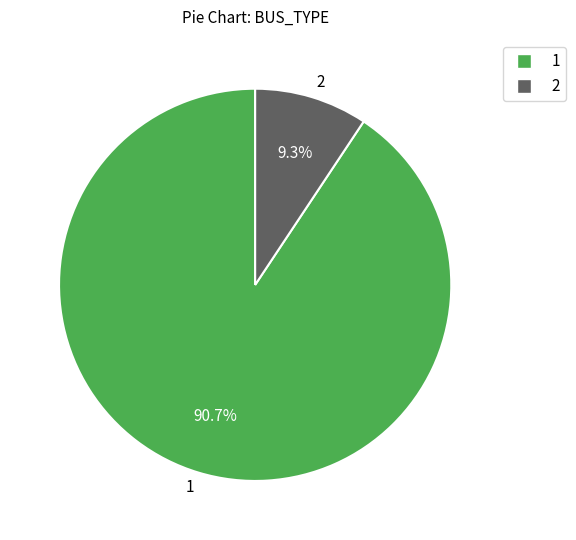

Is it true that 1 is 91% of the pie?

True